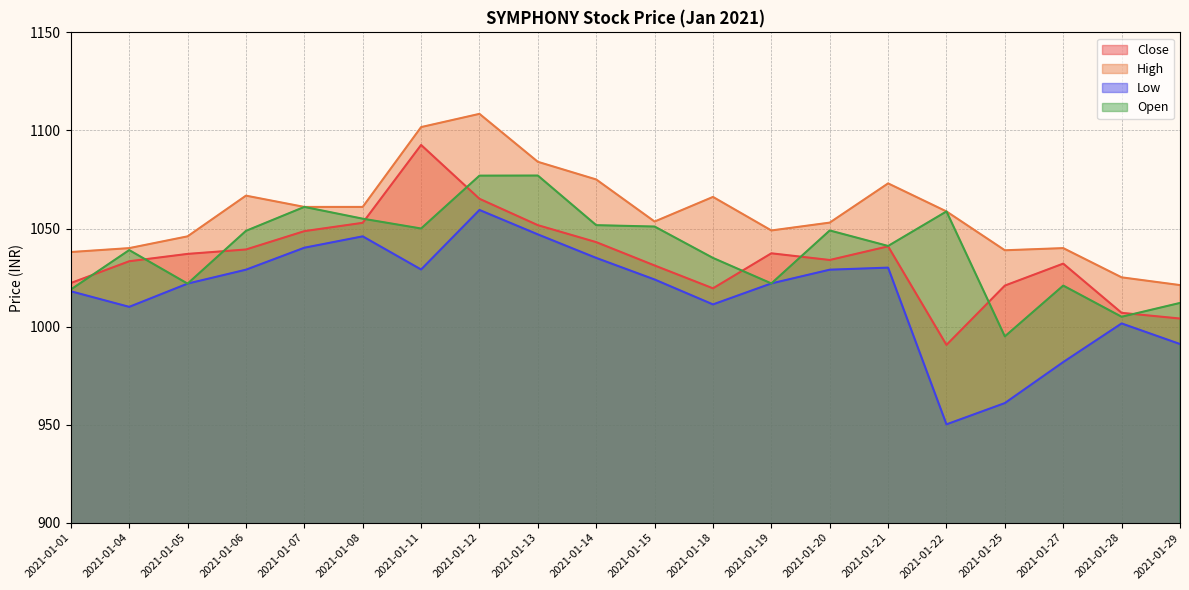

What value does the Close series have at 2021-01-29?

1004.1